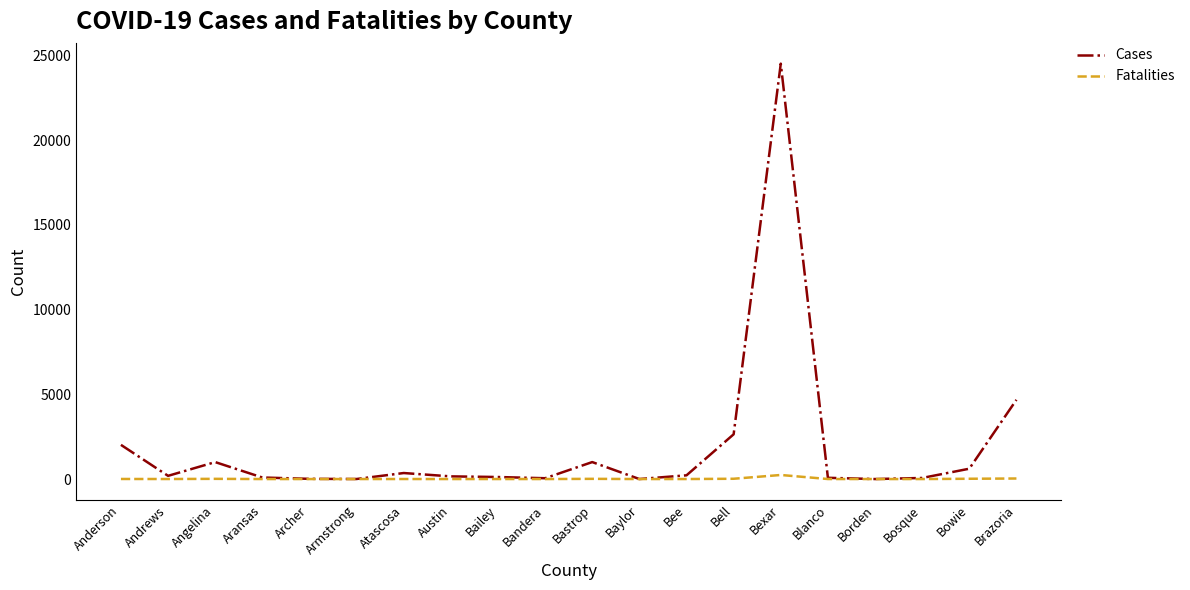

The Cases series shows 4675 at Brazoria. True or false?

True